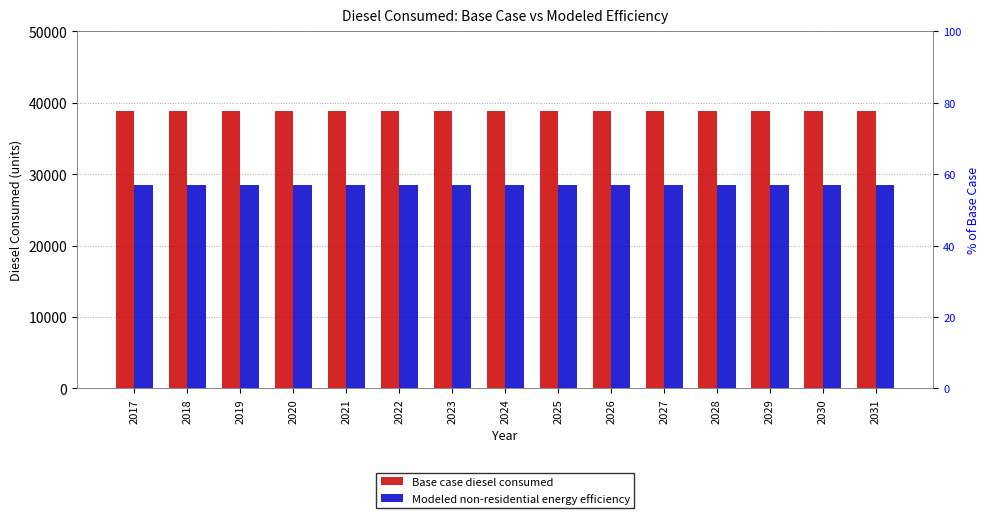

How many groups of bars are there?

15